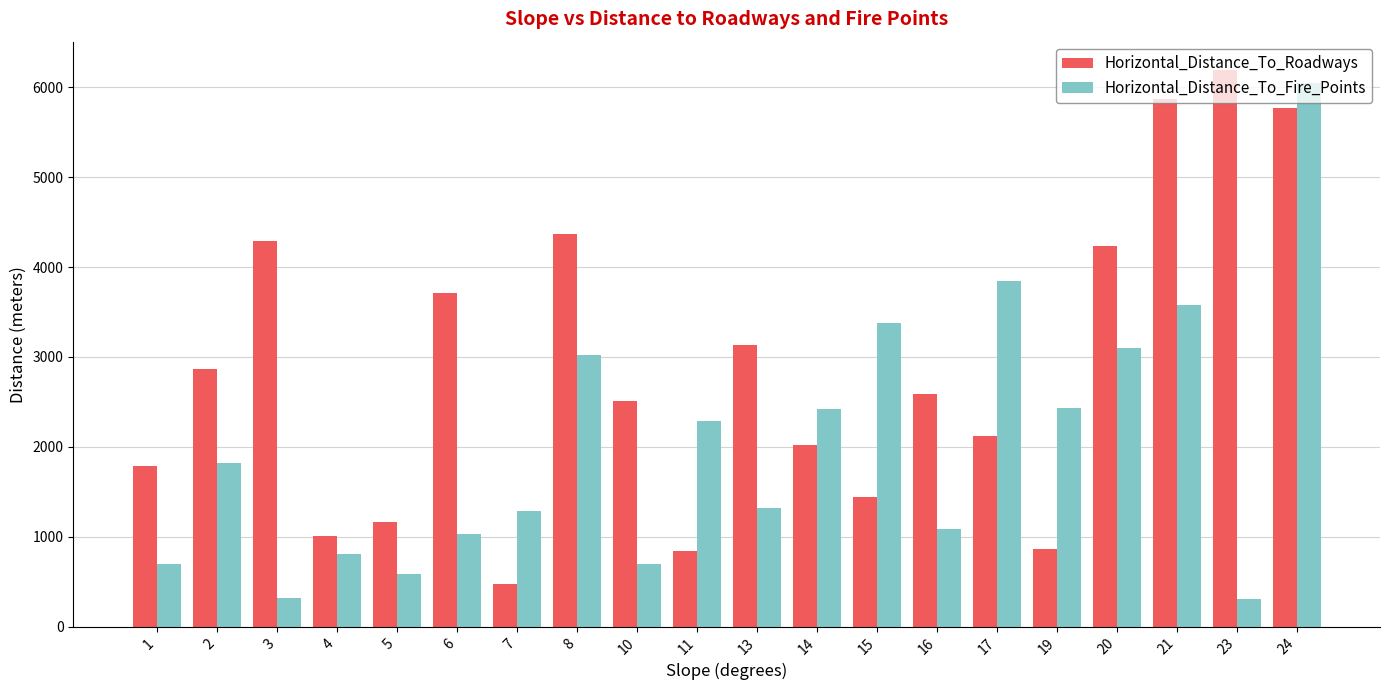

What is the difference between the Horizontal_Distance_To_Roadways values at 23 and 3?

1910